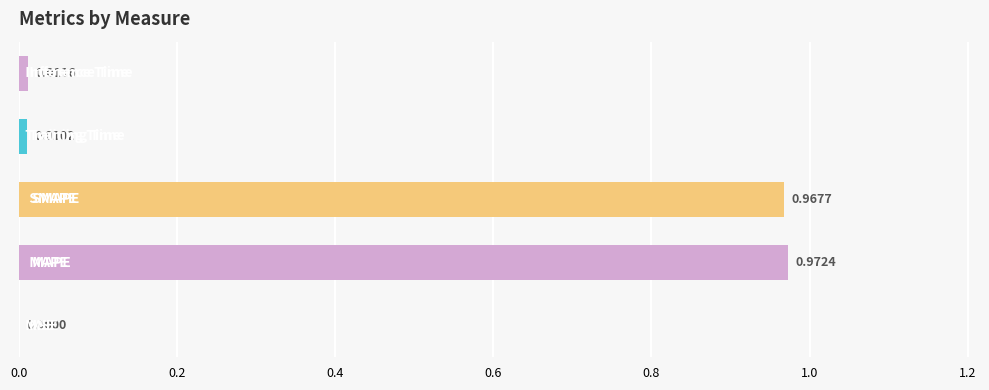

What is the sum of all values?

2.0